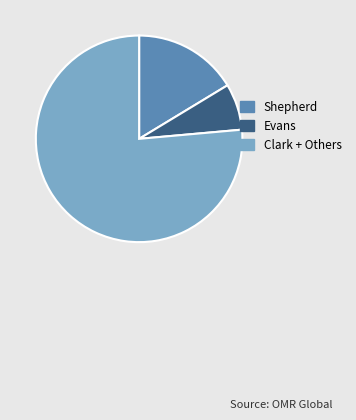

Is the sum of Clark + Others and Shepherd greater than half?

Yes